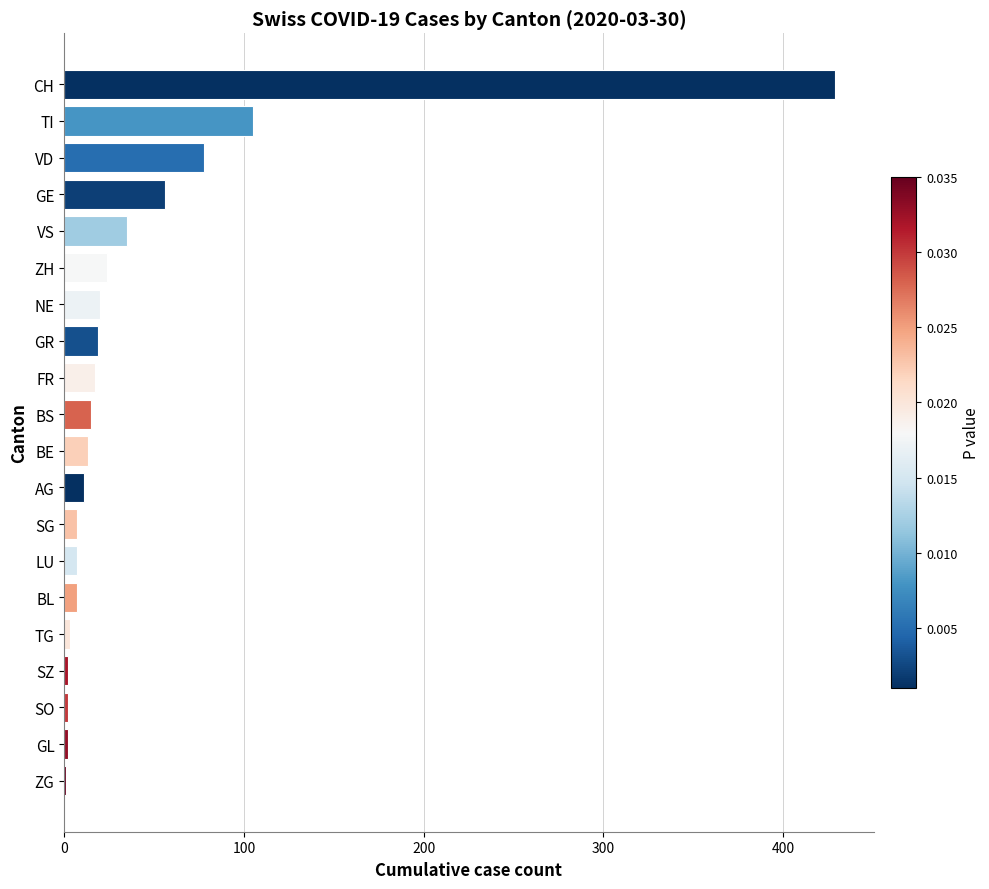

What is the sum of the values at ZH and BS?

39